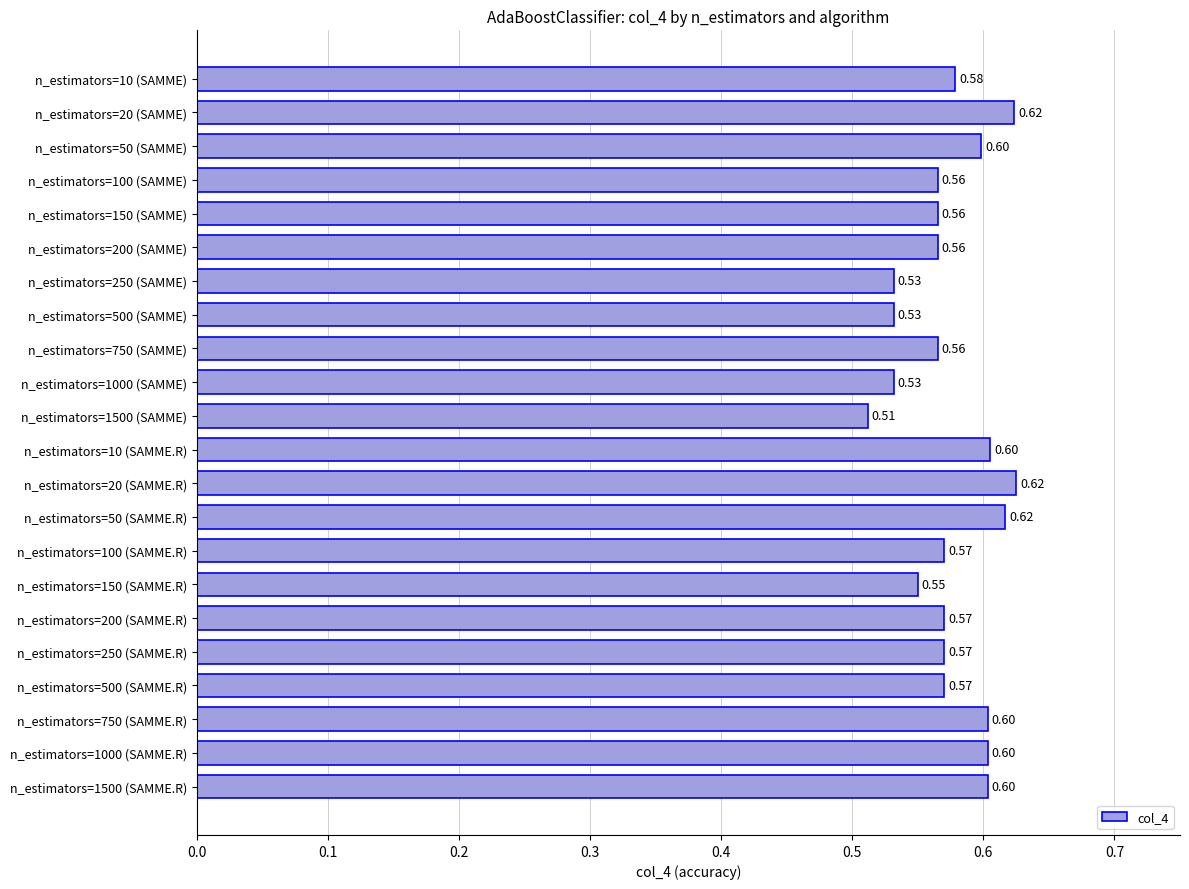

What is the sum of the values at n_estimators=10 (SAMME.R) and n_estimators=20 (SAMME.R)?

1.2